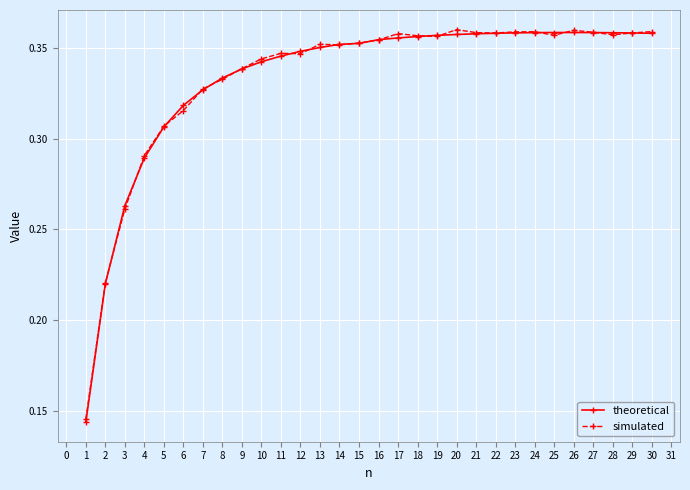

True or false: simulated has more than 1 points higher than both neighbors.

True